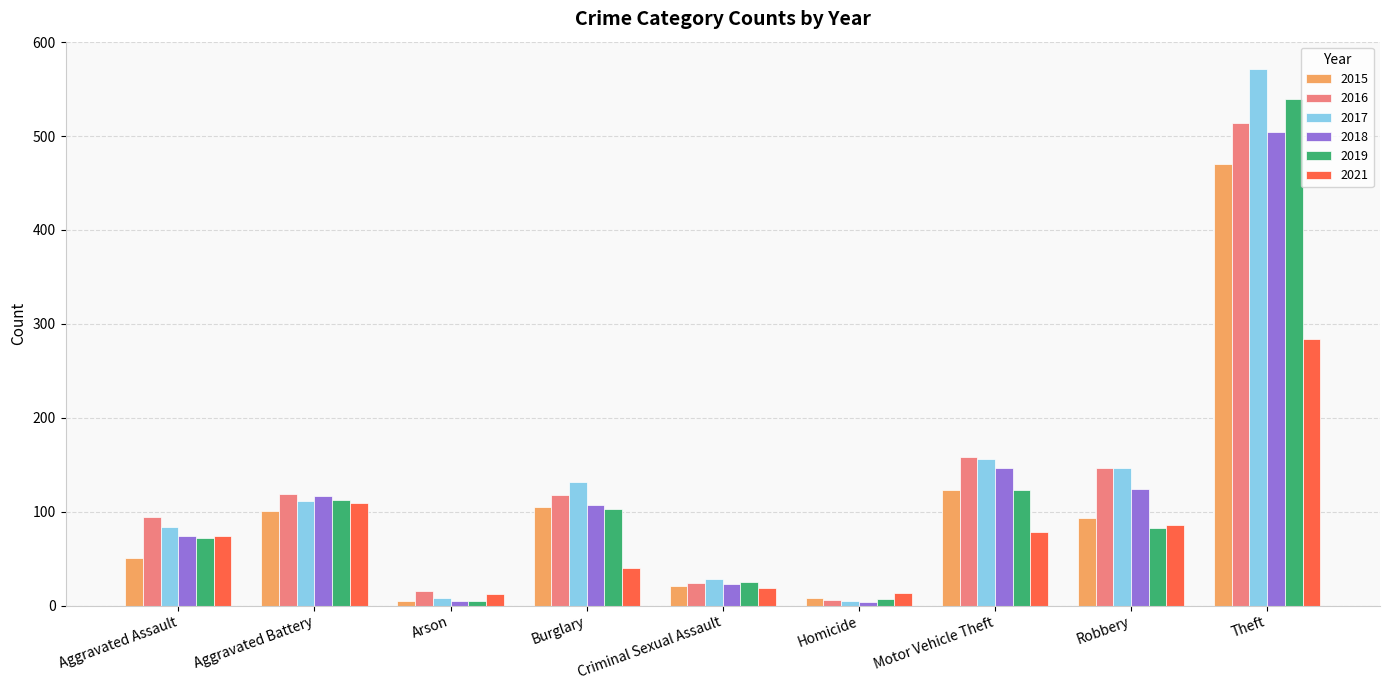

Where is 2018 nearest to the value 254?

Motor Vehicle Theft